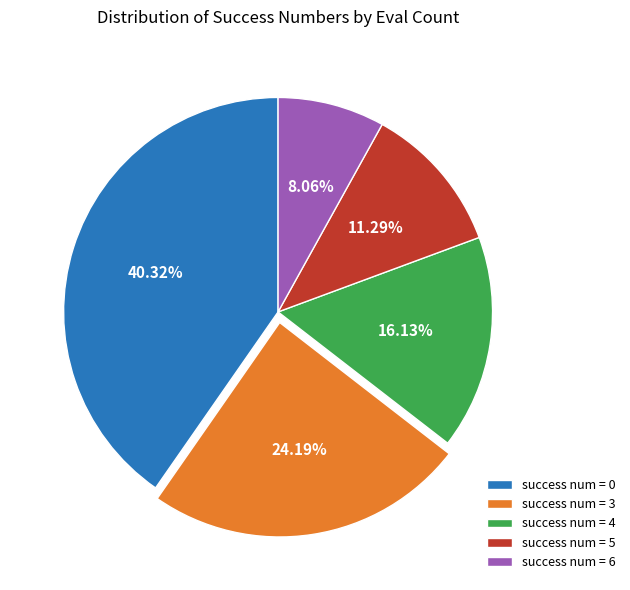

Approximately how many times larger is the value at success num = 3 compared to success num = 4?

1.5